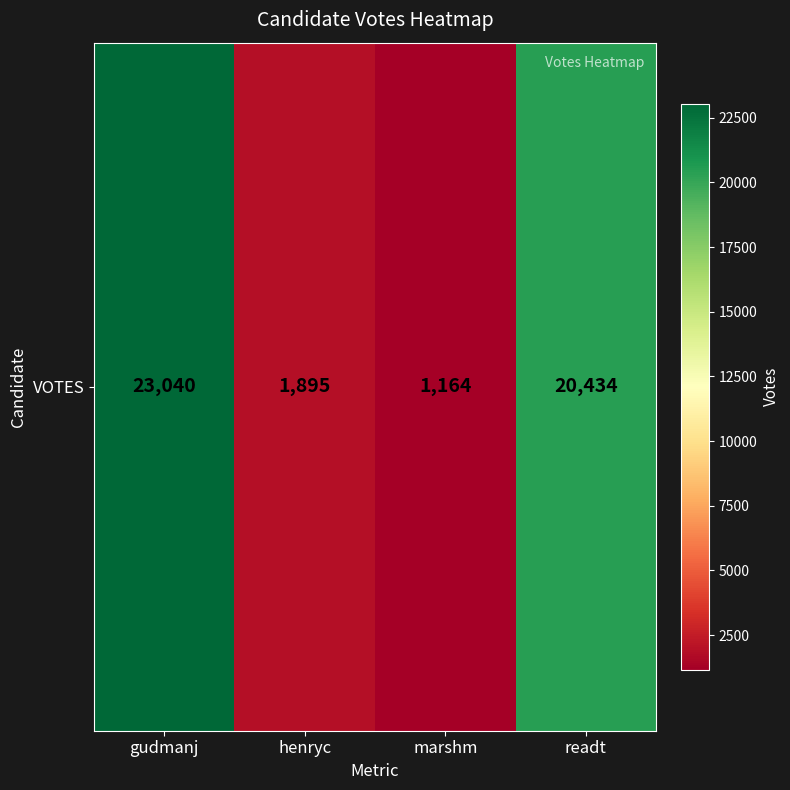

Between henryc and gudmanj, which is larger?

gudmanj